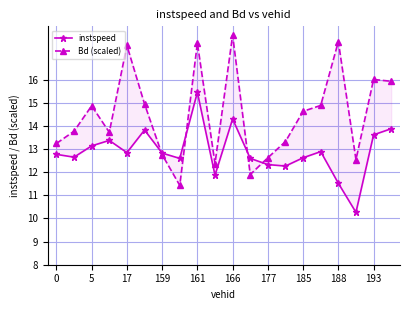

Rank the series by their maximum value, from highest to lowest.

Bd (scaled), instspeed